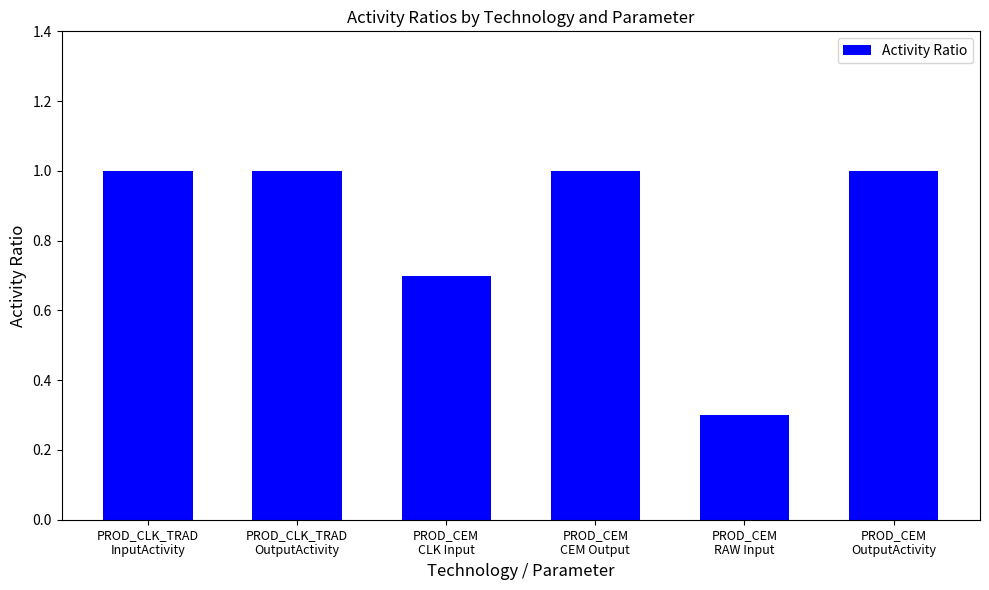

Are the bars grouped side by side (vs. stacked)?

No